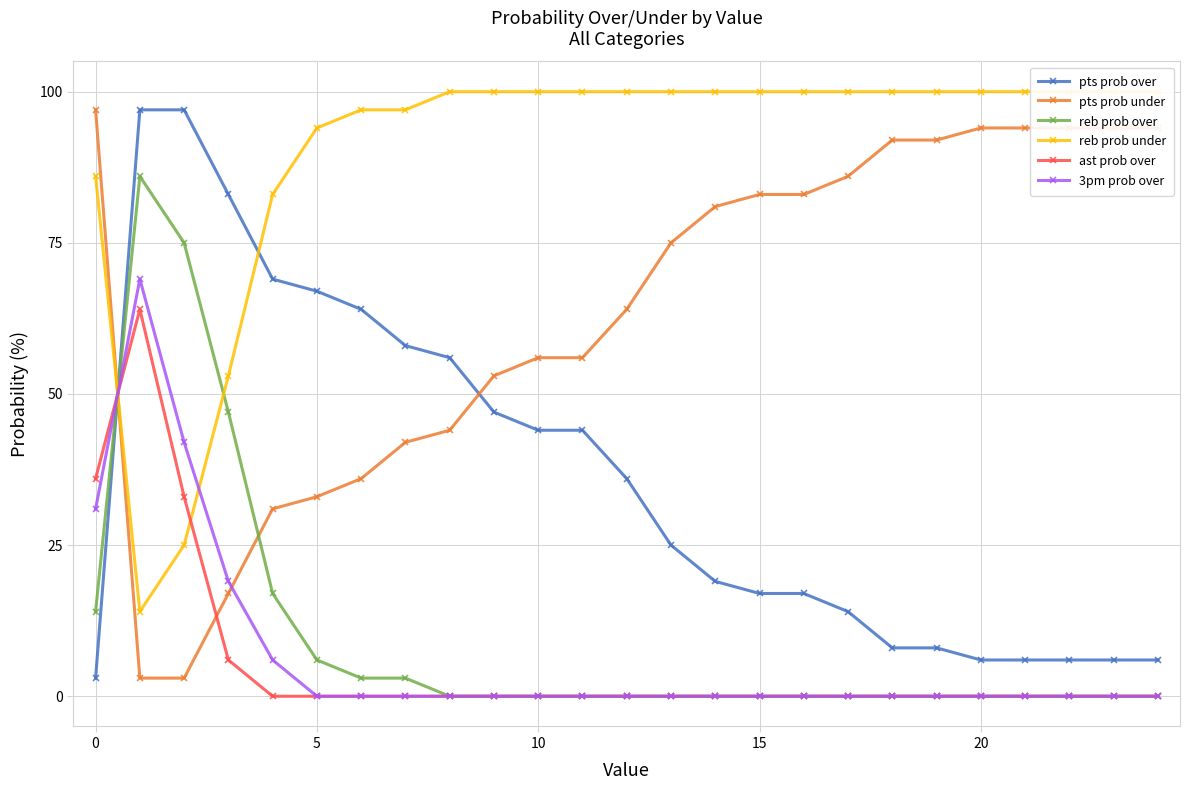

What is the sum of all 3pm prob over values?

167